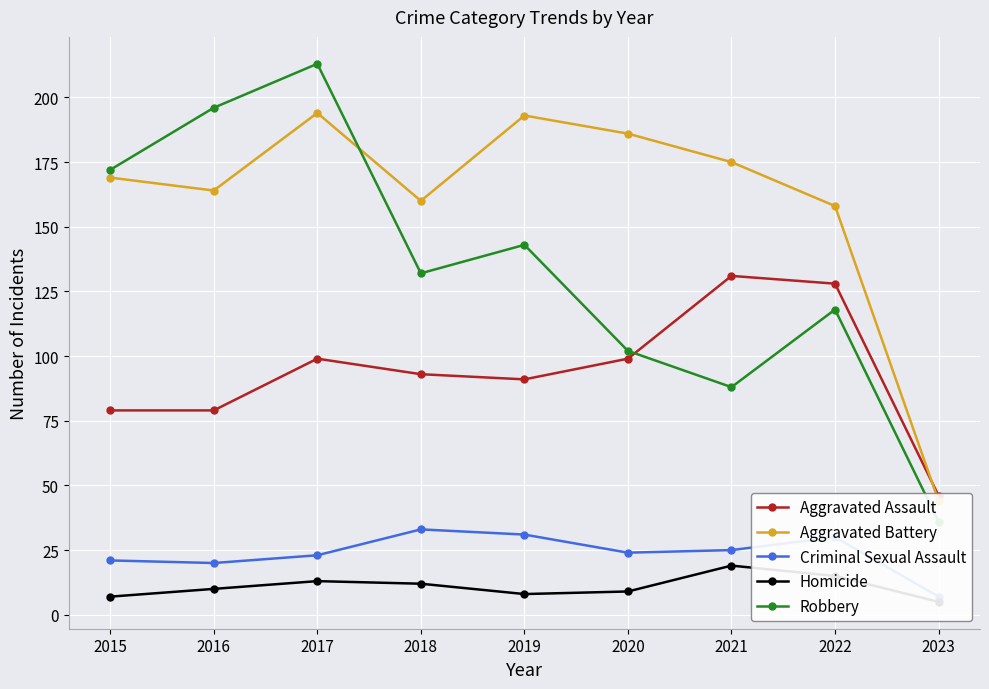

At which category does the chart reach its minimum across all series?

2023